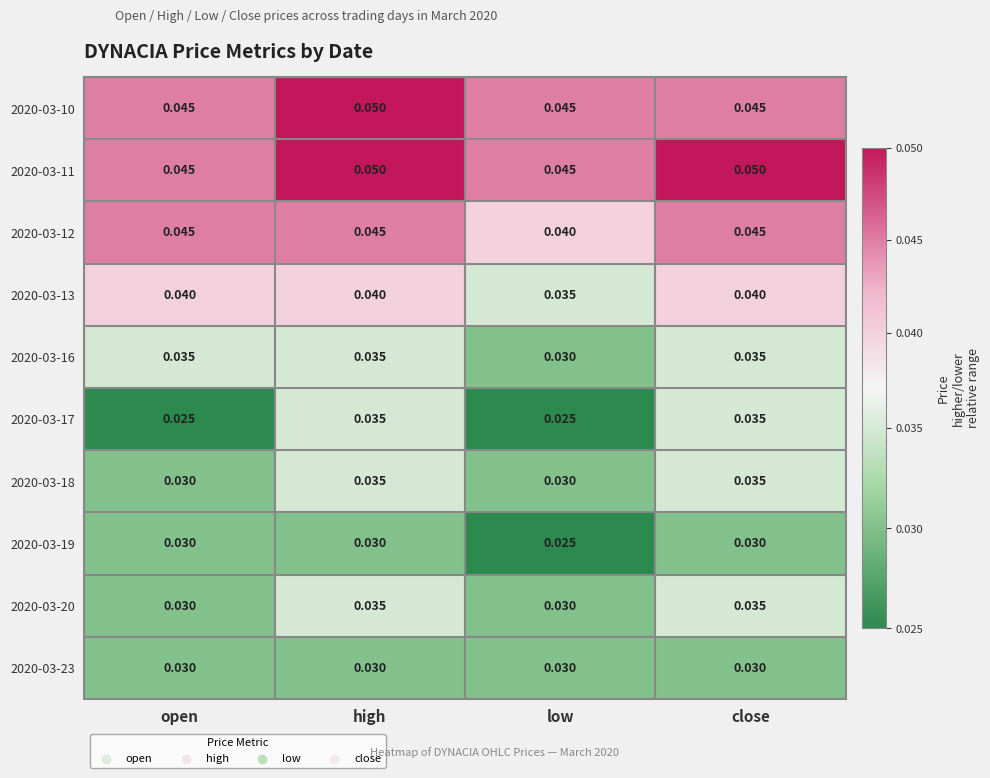

At which label is 2020-03-16 closest to 0?

low